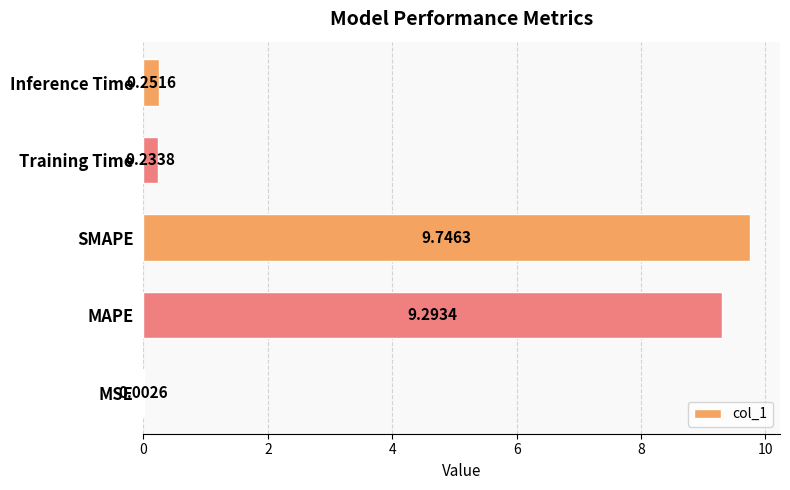

Which category has the highest value across all series?

SMAPE